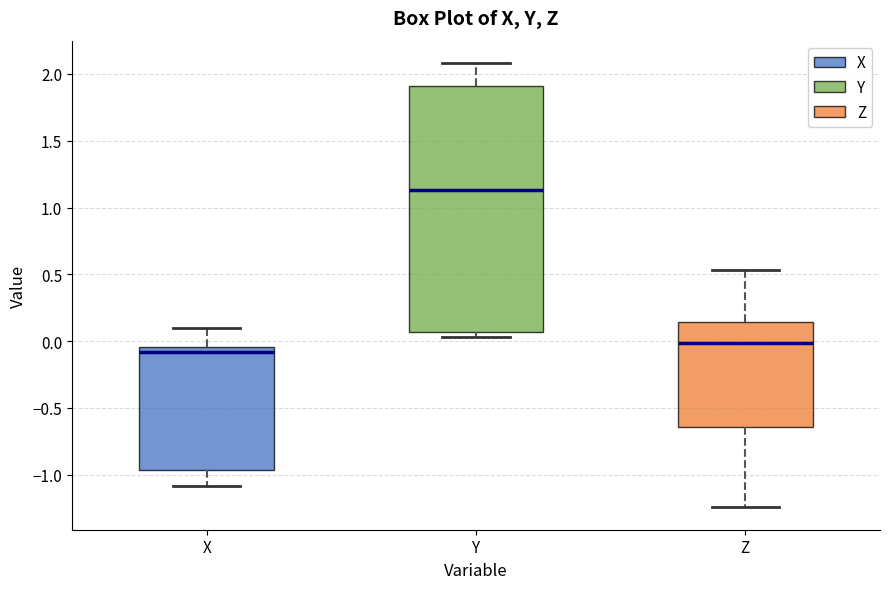

Reading left to right, read every box against the y-axis: the position of its median line, the range the box covers, and the ends of its whiskers. The values are not printed on the chart, so give them approximately, as read against the axis.

X: median -0.10, box -0.95 to -0.05, whiskers -1.10 to 0.10
Y: median 1.15, box 0.05 to 1.90, whiskers 0.05 (just below the box's lower edge) to 2.10
Z: median 0.00, box -0.65 to 0.15, whiskers -1.25 to 0.55